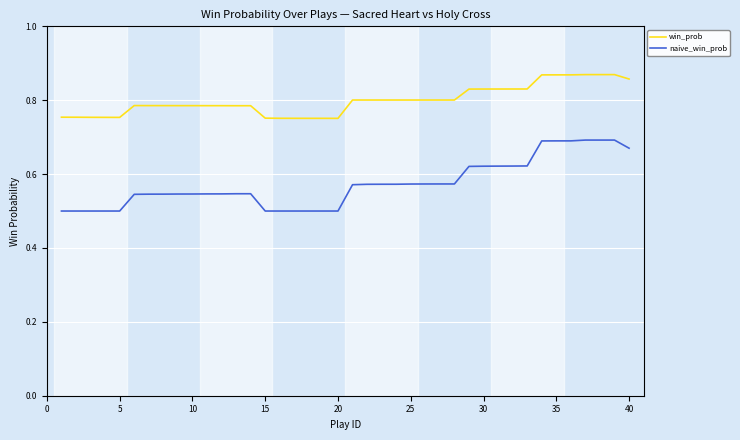

List the series in order of their peak value, highest first.

win_prob, naive_win_prob